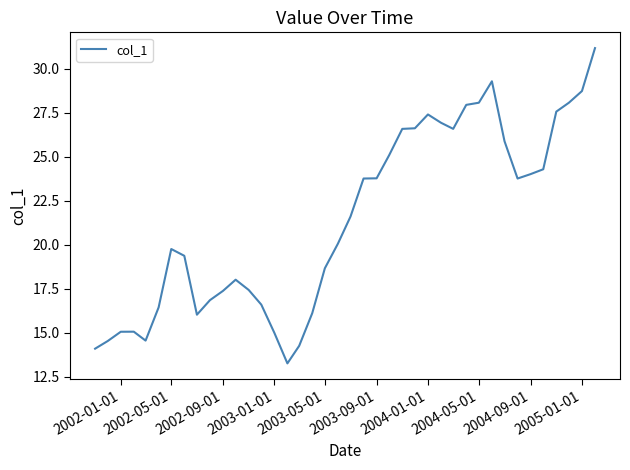

What is the maximum value shown in the chart?

31.2